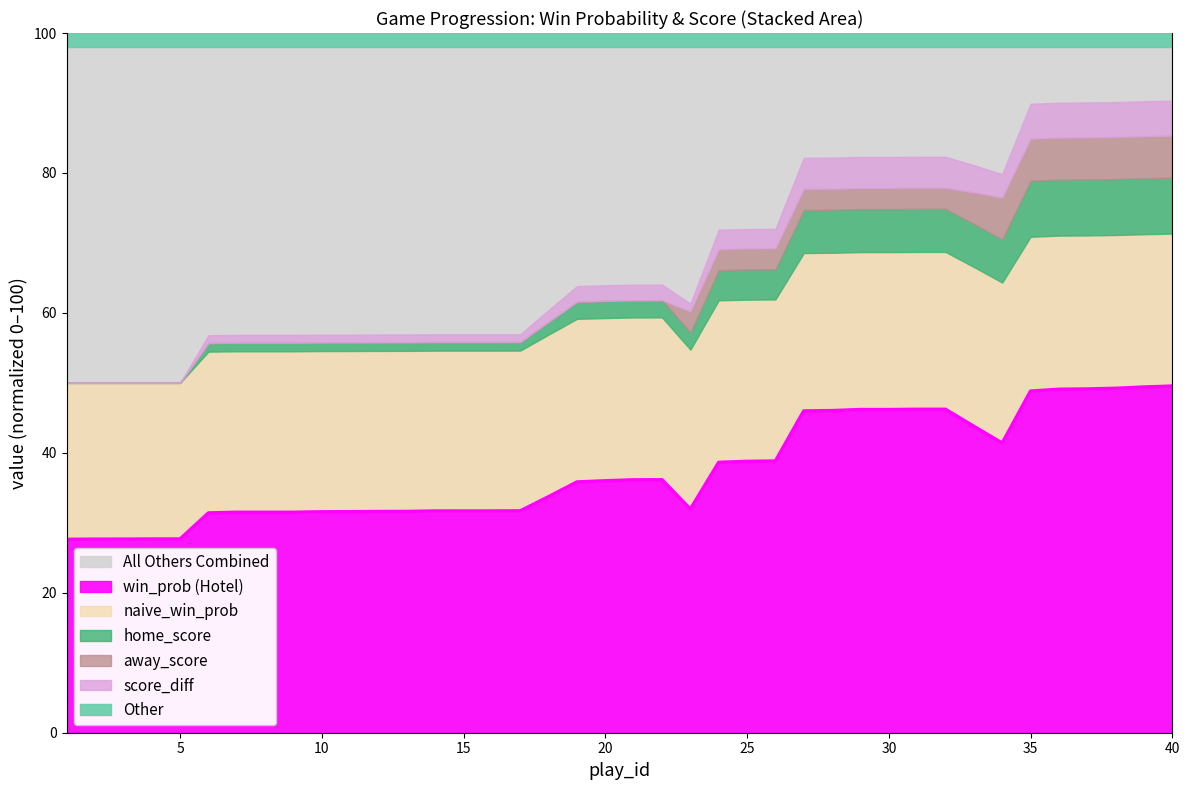

What is the highest value of the win_prob (Hotel) series?

49.5